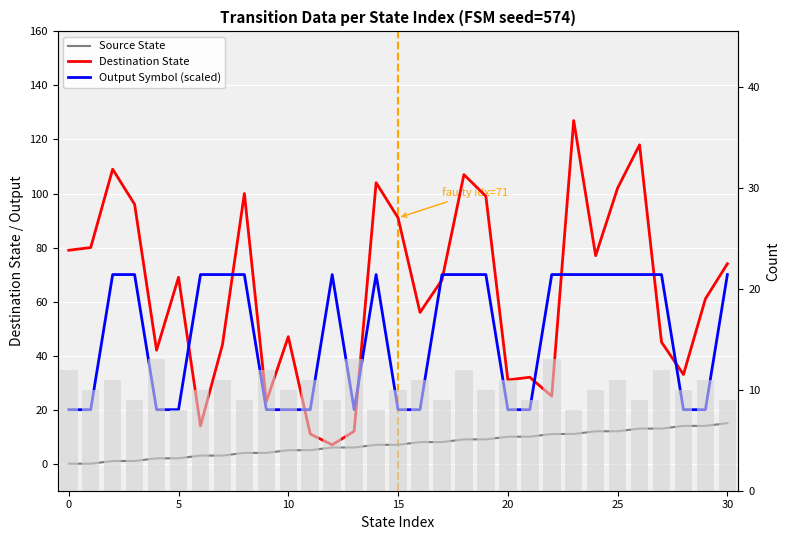

Count the number of data series in this chart.

3